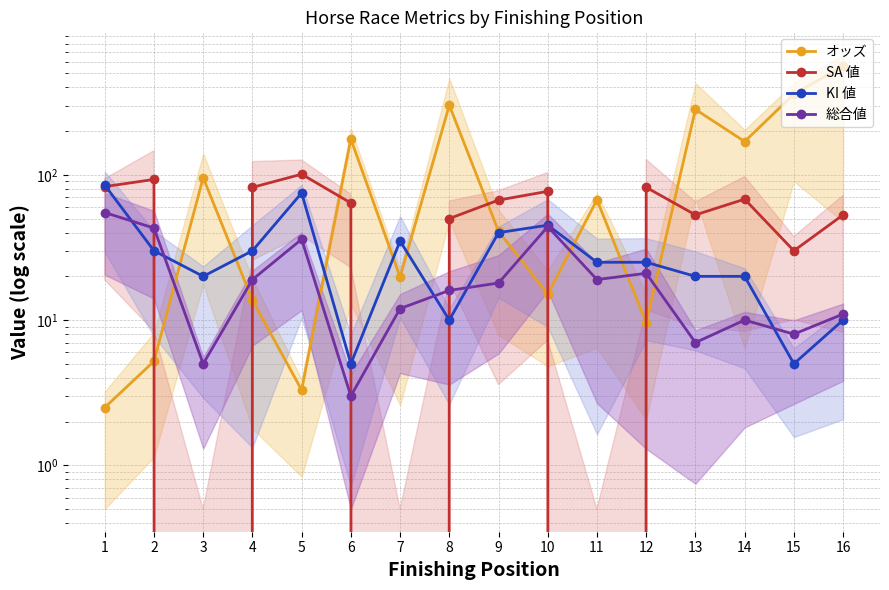

At which label is KI 値 closest to 45?

10